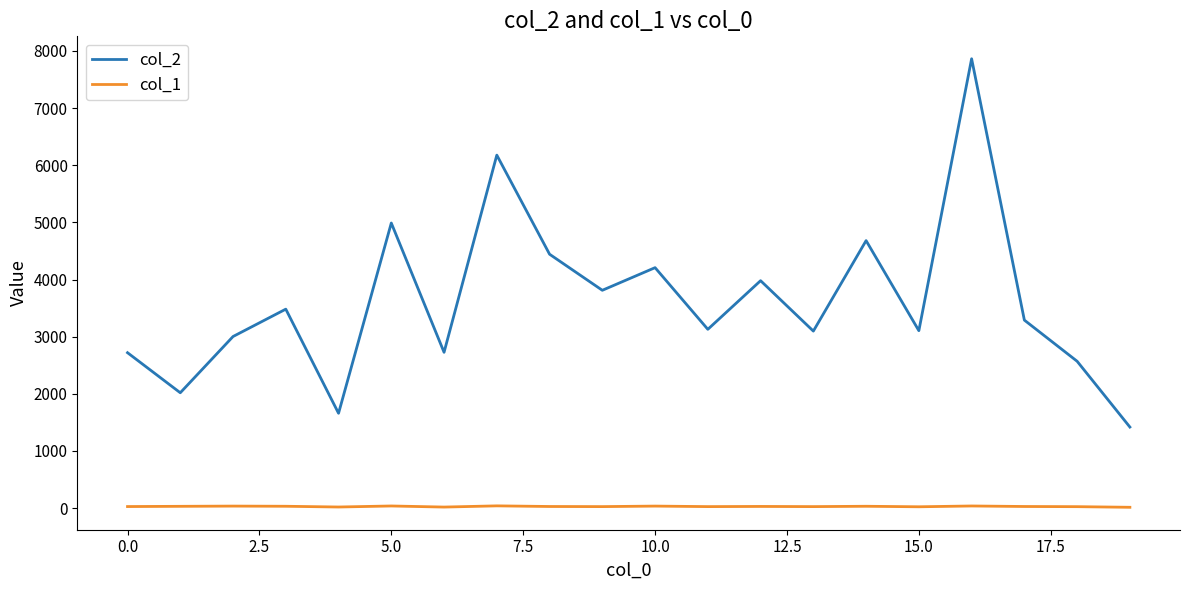

Which series has the largest total across all categories?

col_2